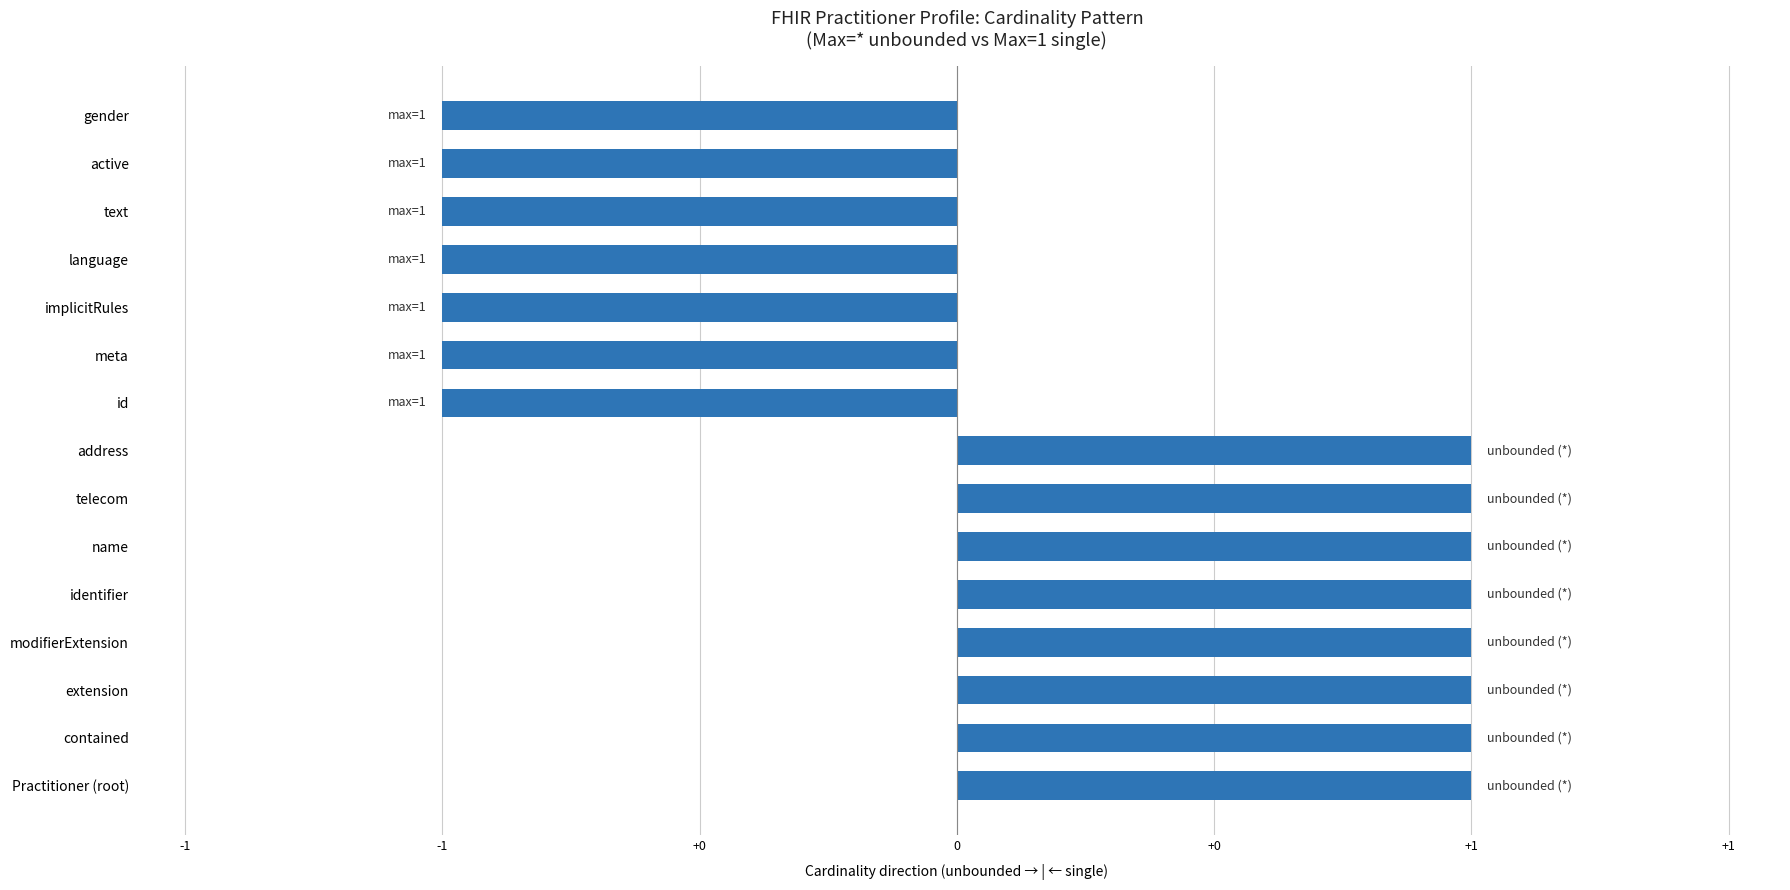

Are the bars horizontal?

Yes